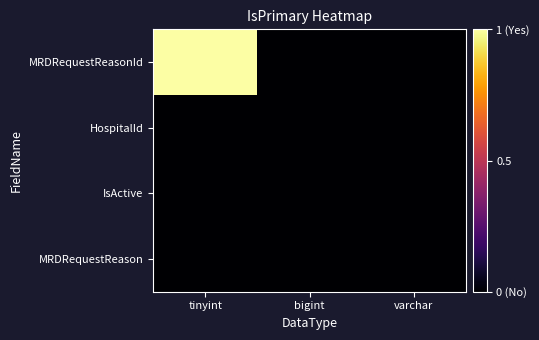

List the series in order of their peak value, lowest first.

HospitalId, IsActive, MRDRequestReason, MRDRequestReasonId